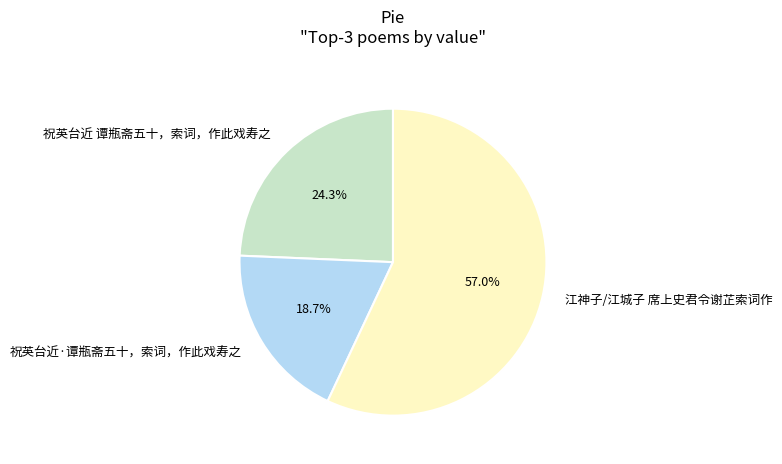

Between 江神子/江城子 席上史君令谢芷索词作 and 祝英台近·谭瓶斋五十，索词，作此戏寿之, which is larger?

江神子/江城子 席上史君令谢芷索词作